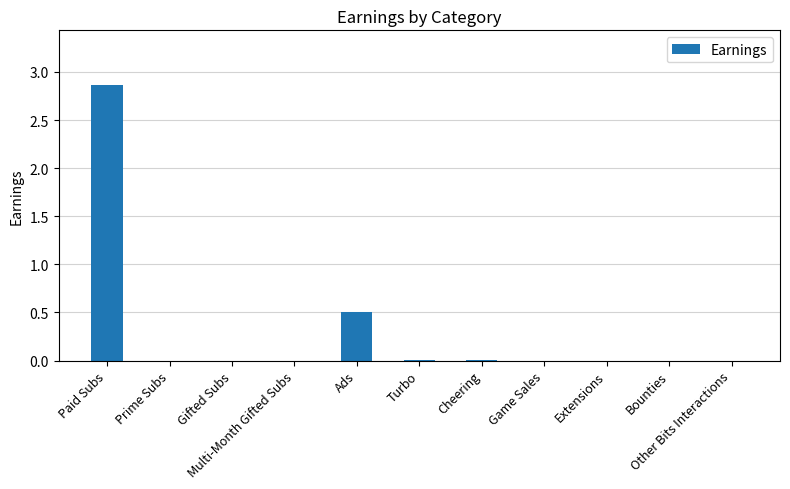

The value at Turbo is 0.0. True or false?

False